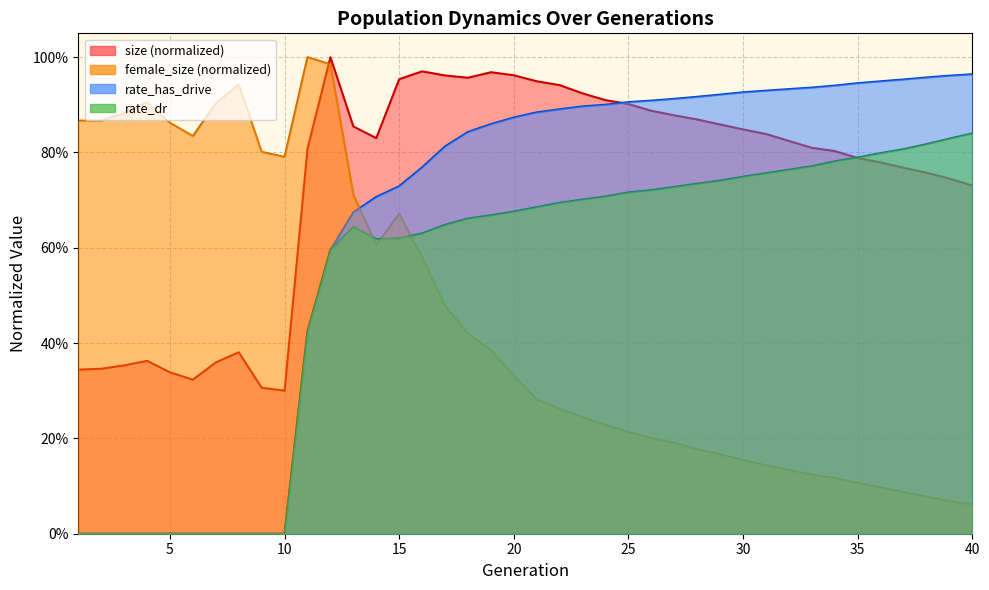

Rank the categories by rate_has_drive value from highest to lowest.

40, 39, 38, 37, 36, 35, 34, 33, 32, 31, 30, 29, 28, 27, 26, 25, 24, 23, 22, 21, 20, 19, 18, 17, 16, 15, 14, 13, 12, 11, 1, 2, 3, 4, 5, 6, 7, 8, 9, 10